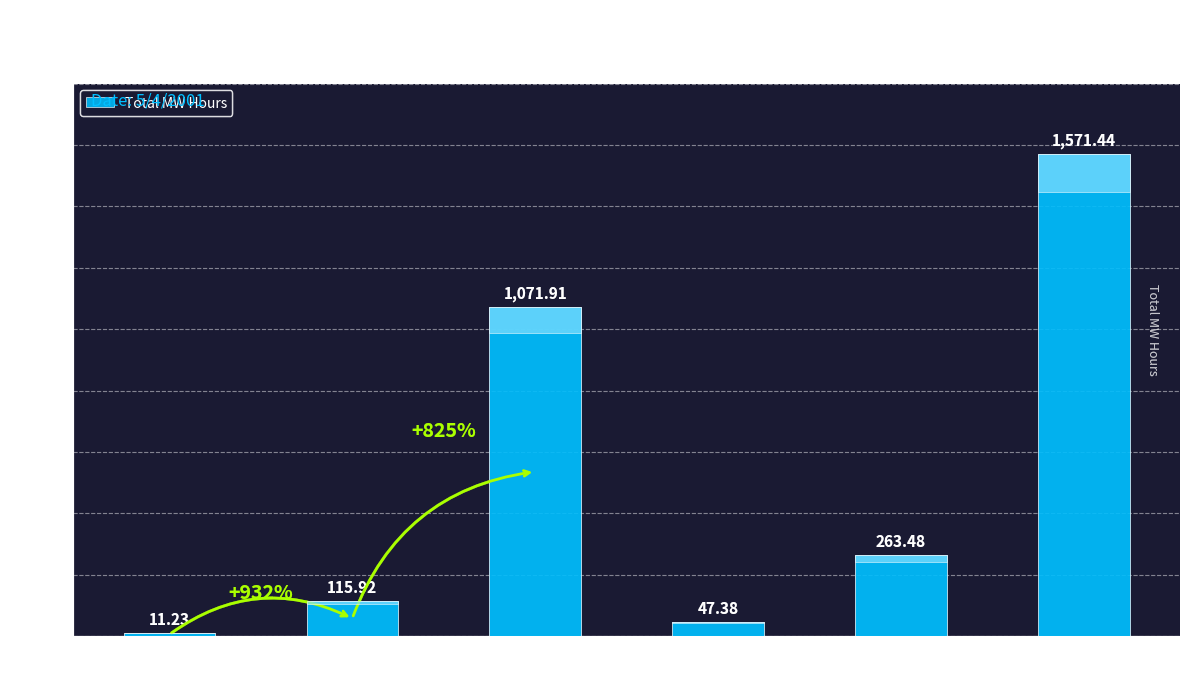

What is the label of the 5th bar from the right?

PGE2